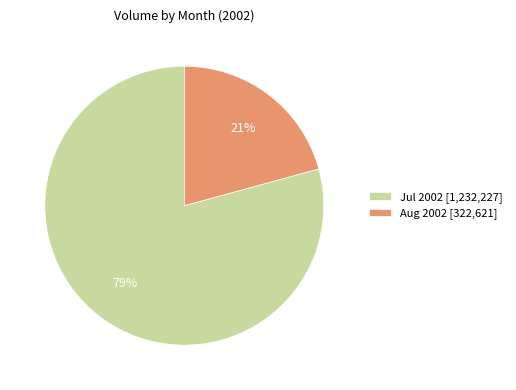

Rank the categories by value from highest to lowest.

Jul 2002 [1,232,227], Aug 2002 [322,621]